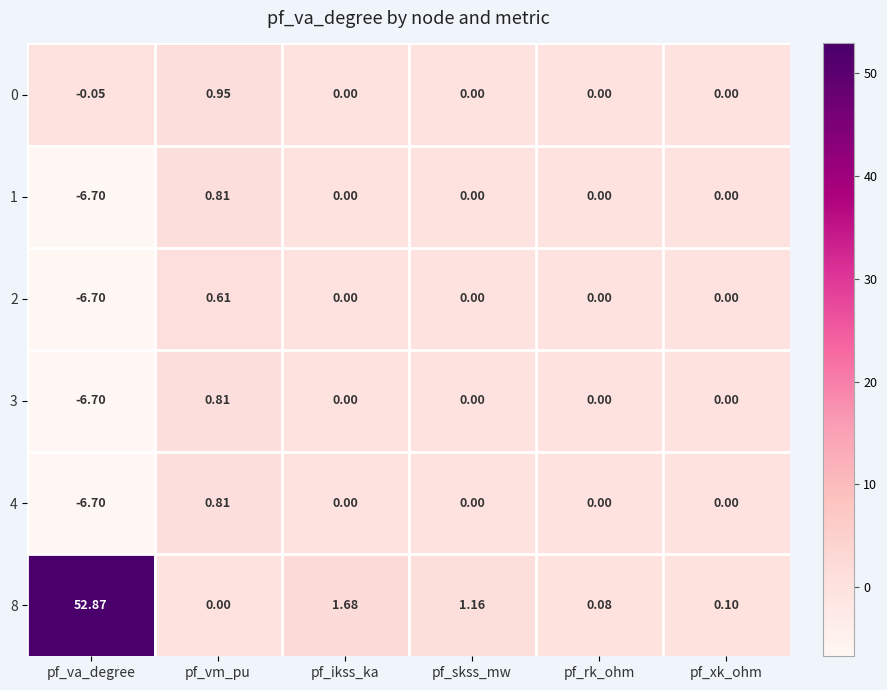

At which label does 3 first exceed 0?

pf_vm_pu